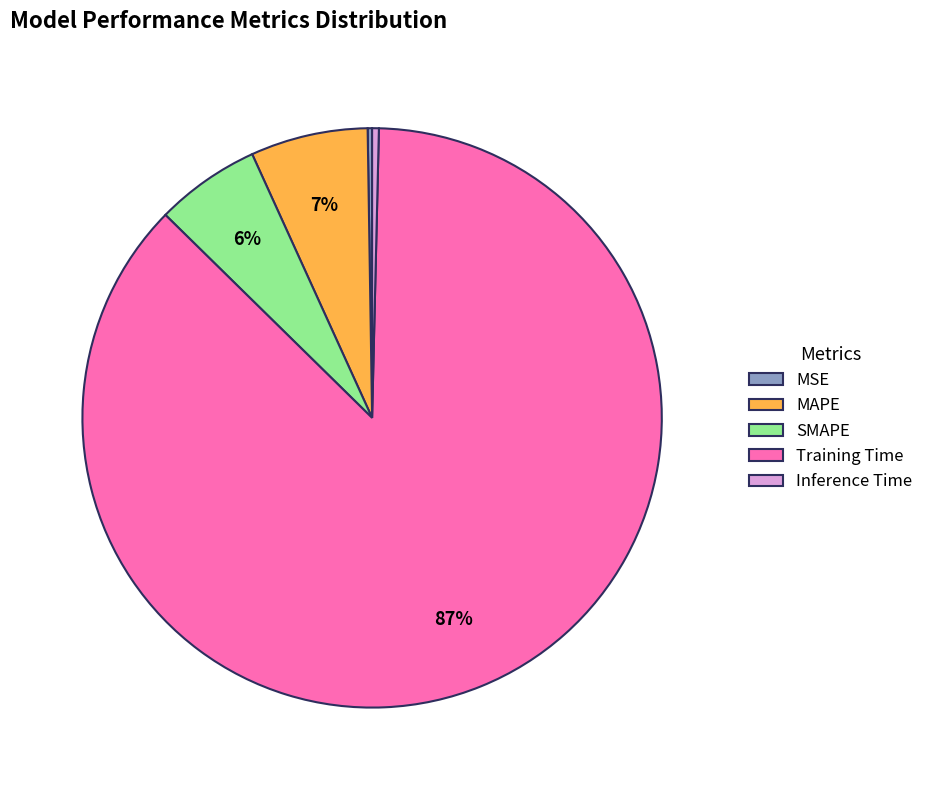

Is there any slice that represents more than half of the pie?

Yes